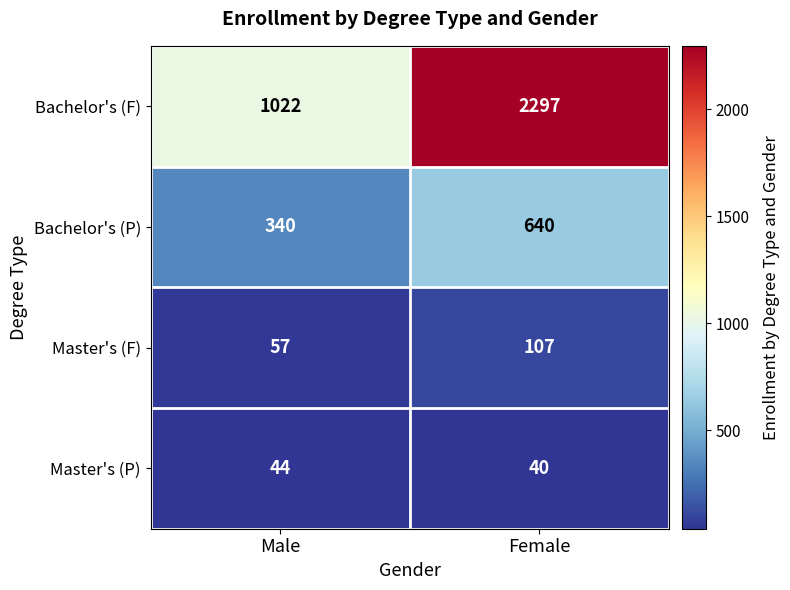

At which label is Bachelor's (P) closest to 490?

Male